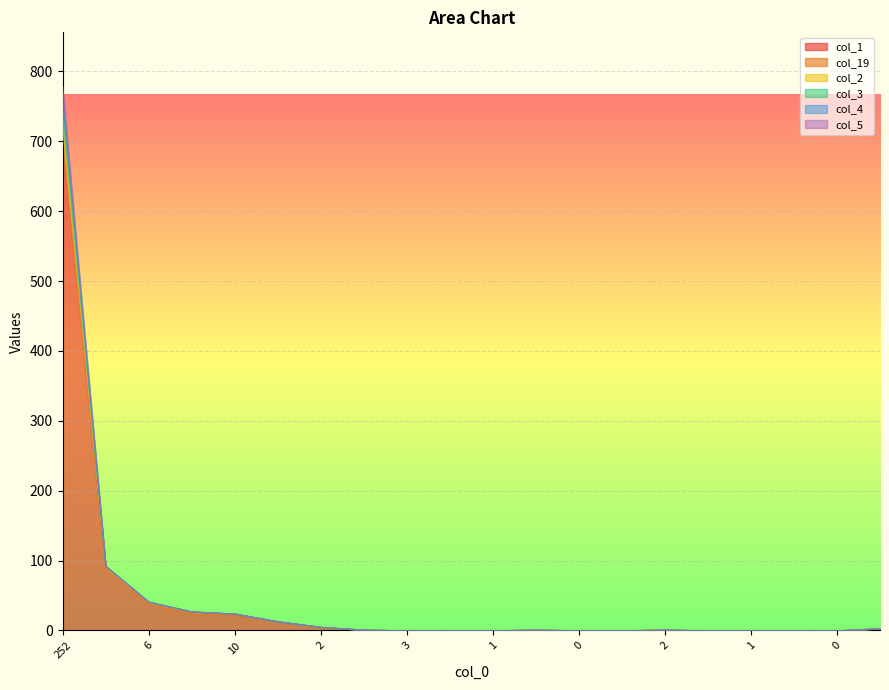

The col_2 series shows 0 at 3. True or false?

True